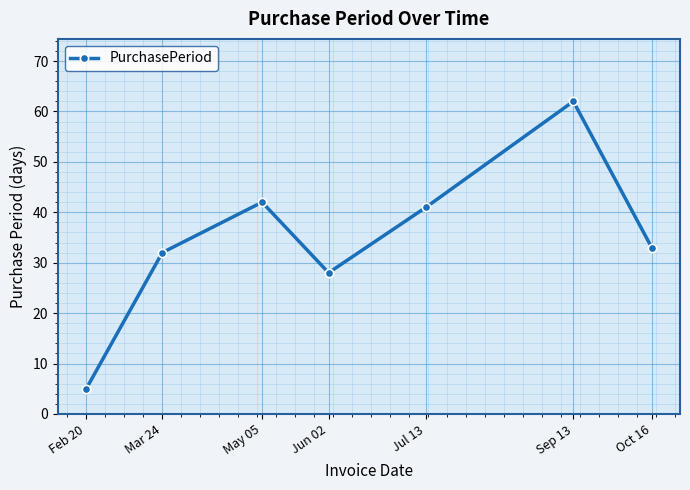

Which has a higher value, Jul 13 or Oct 16?

Jul 13